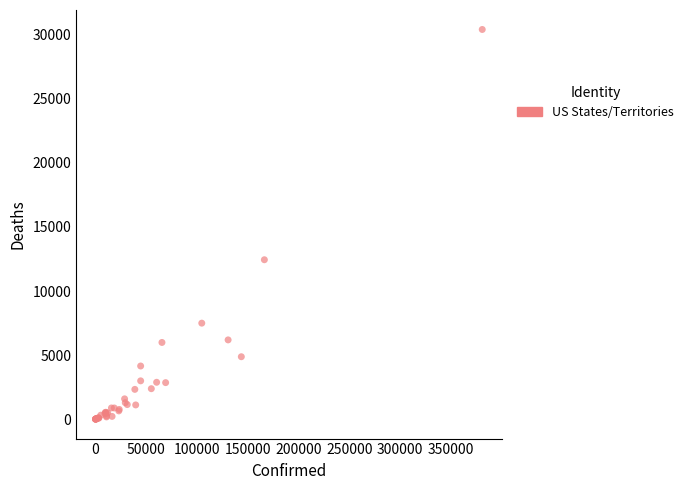

What Y value in the scatter plot is closest to 15211?

12443